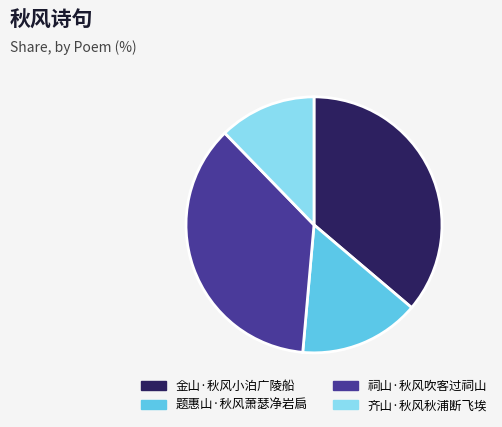

Count the number of slices in the pie.

4